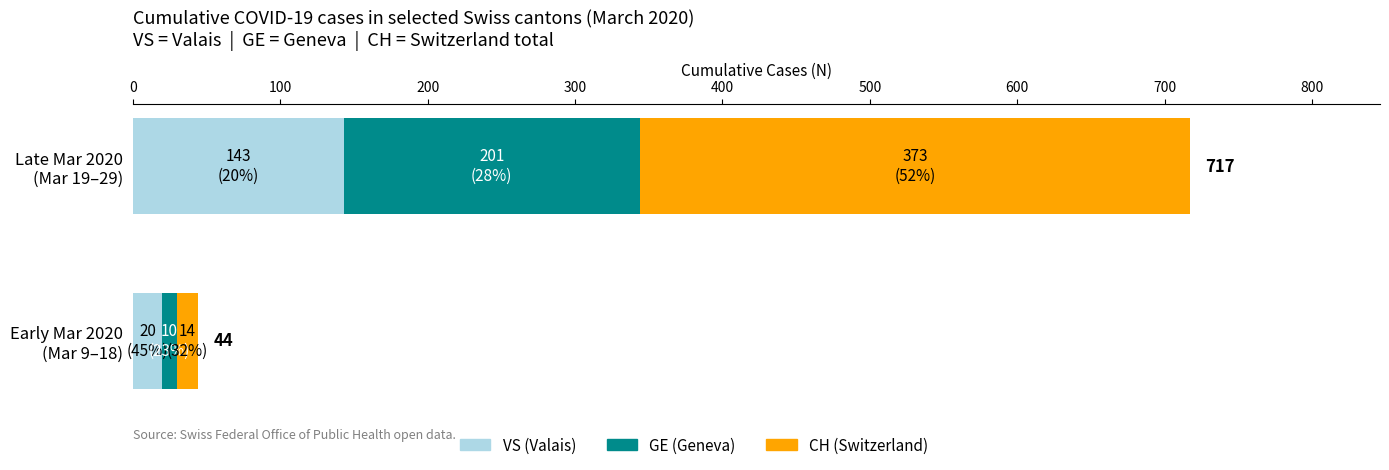

How many series are shown in this chart?

3